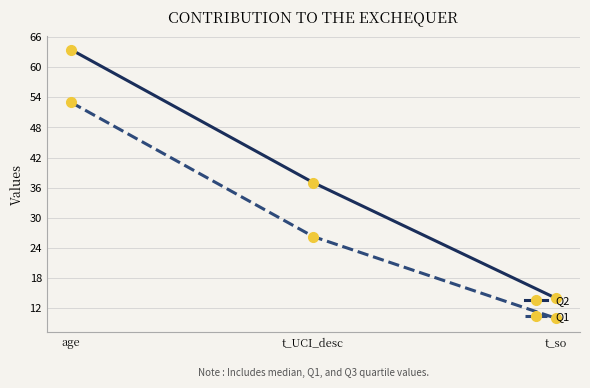

Is it true that Q2 equals 14.0 at t_so?

True